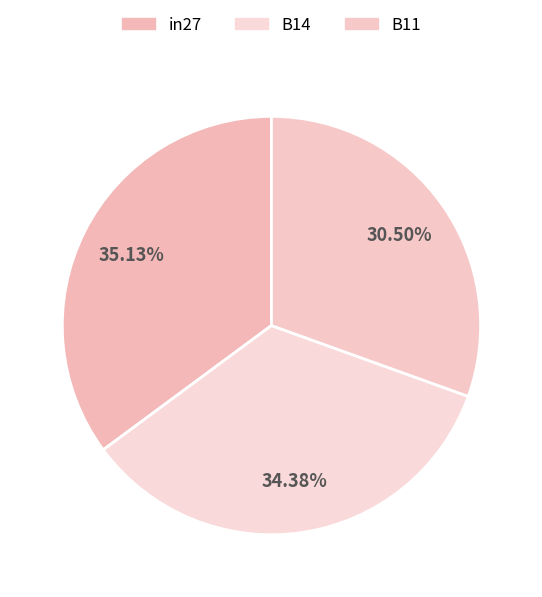

True or false: B14 accounts for 34% of the total.

True